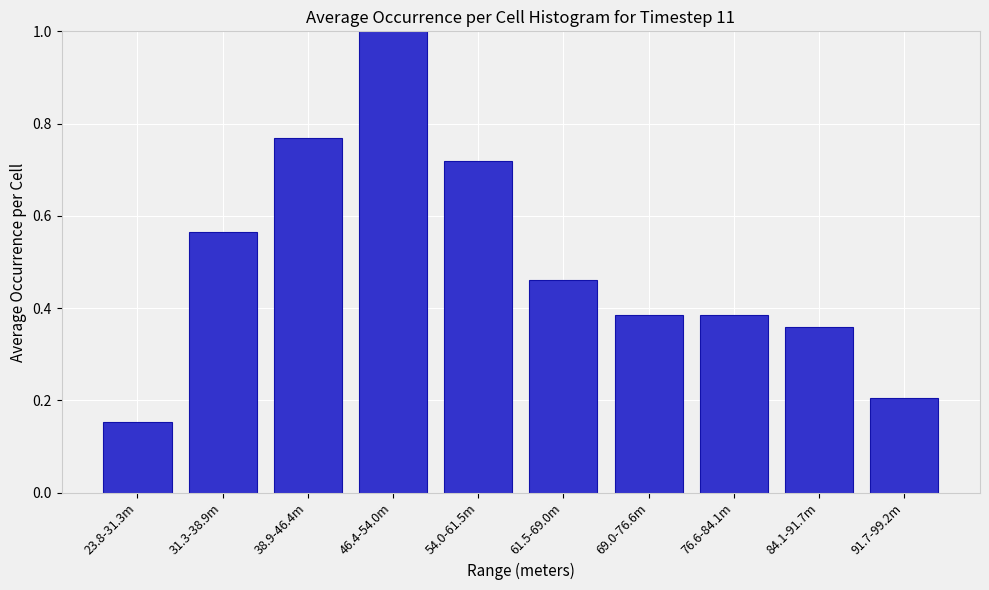

Which category has the lowest value across all series?

23.8-31.3m